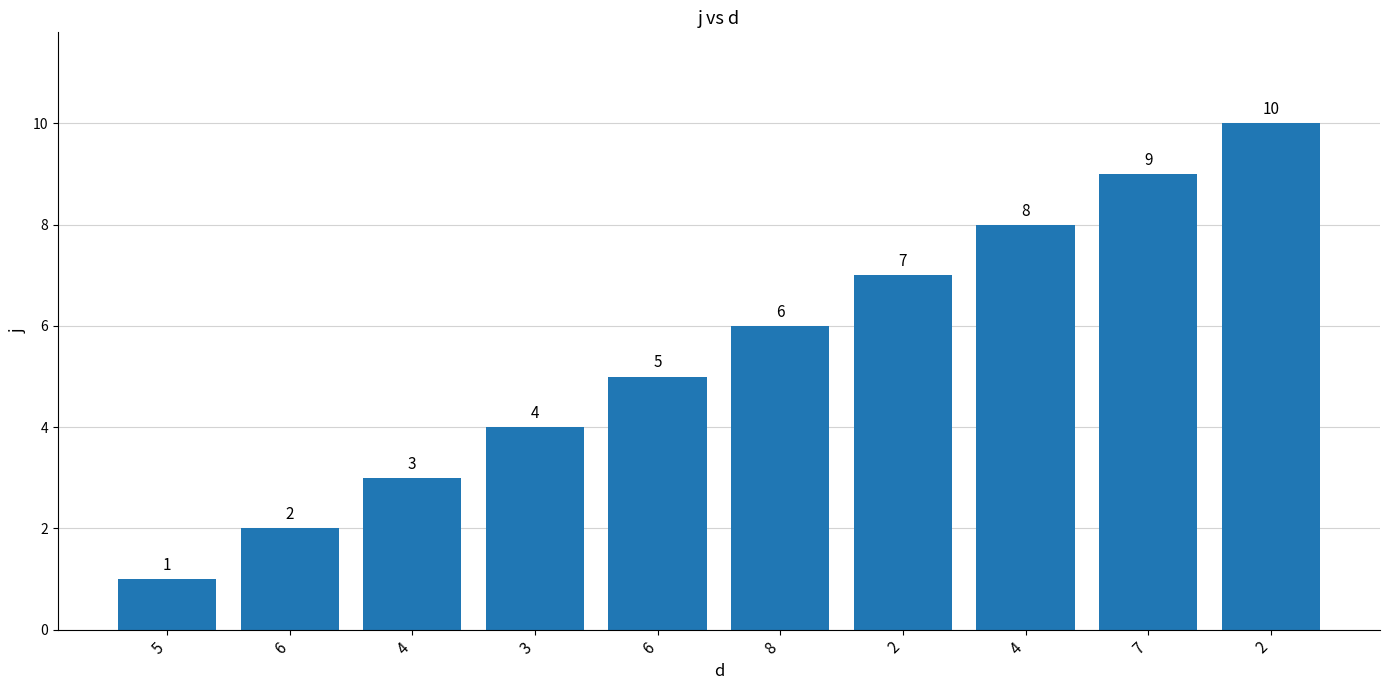

List the labels in order of value, smallest first.

5, 6, 4, 3, 6, 8, 2, 4, 7, 2